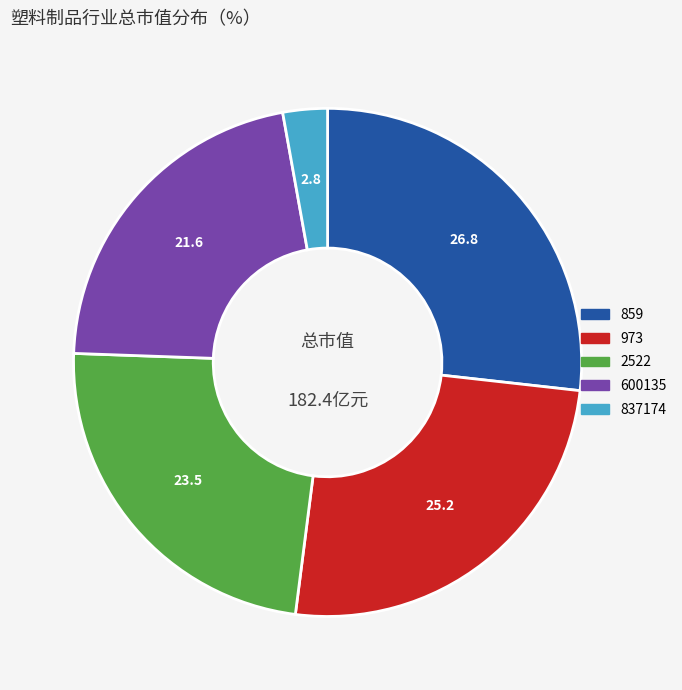

True or false: 973 accounts for 32% of the total.

False